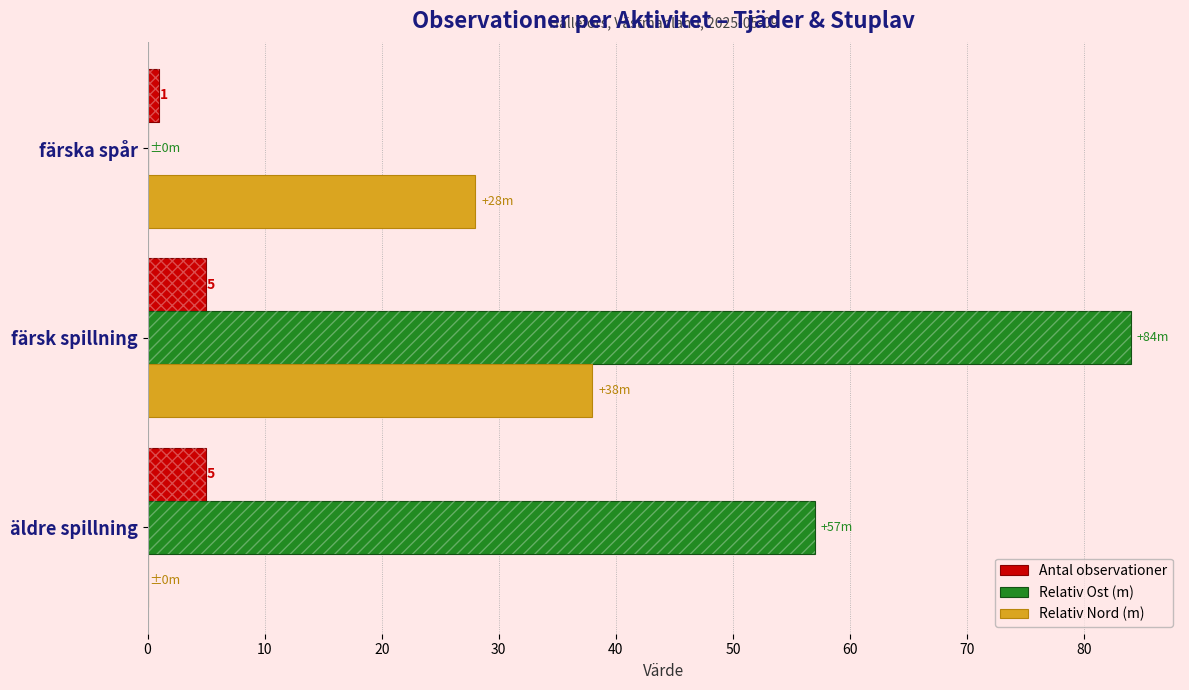

At how many categories does at least one series exceed 71?

1